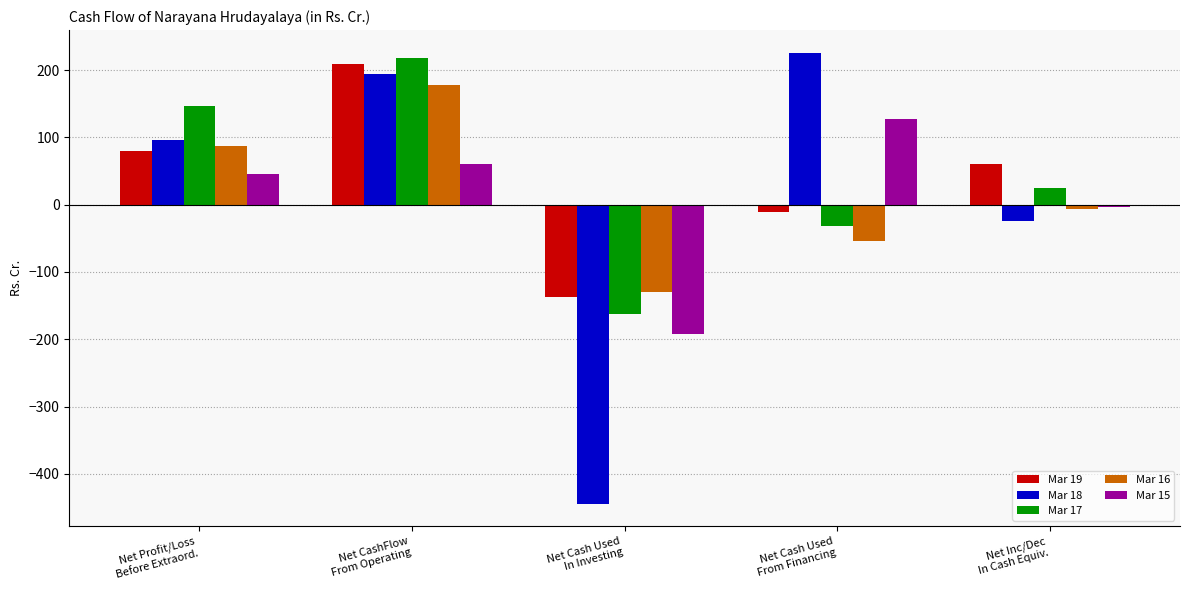

At which category does the chart reach its peak across all series?

Net Cash Used
From Financing